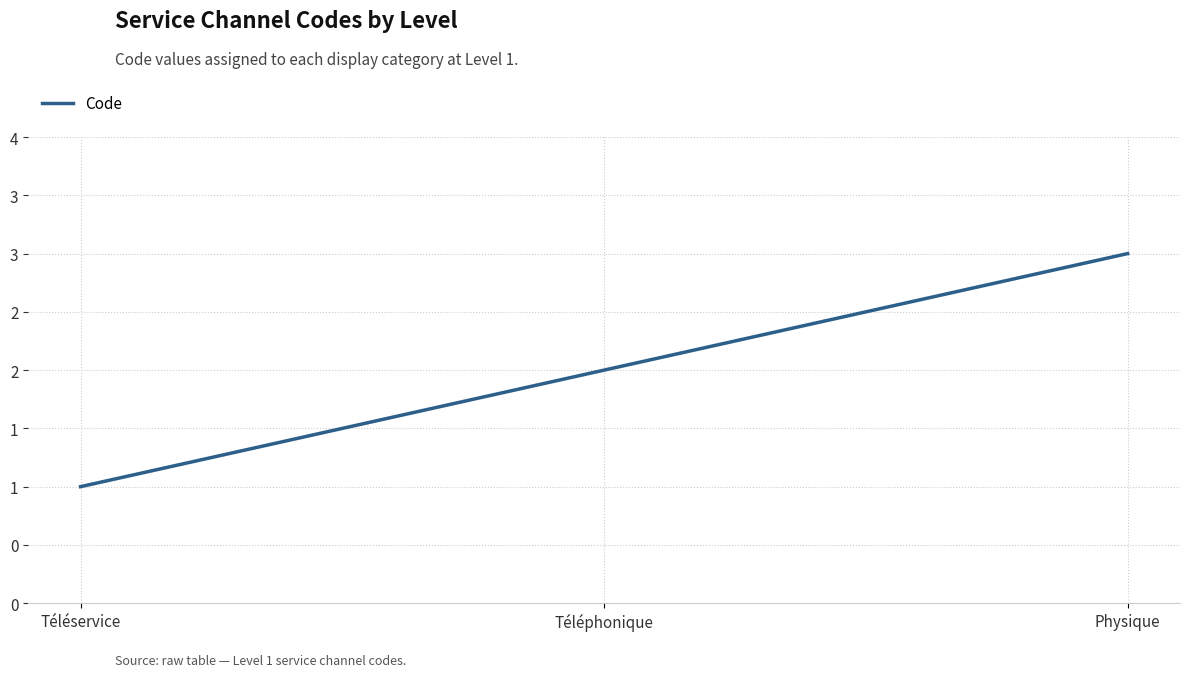

Is this an area chart (filled region under the line)?

No